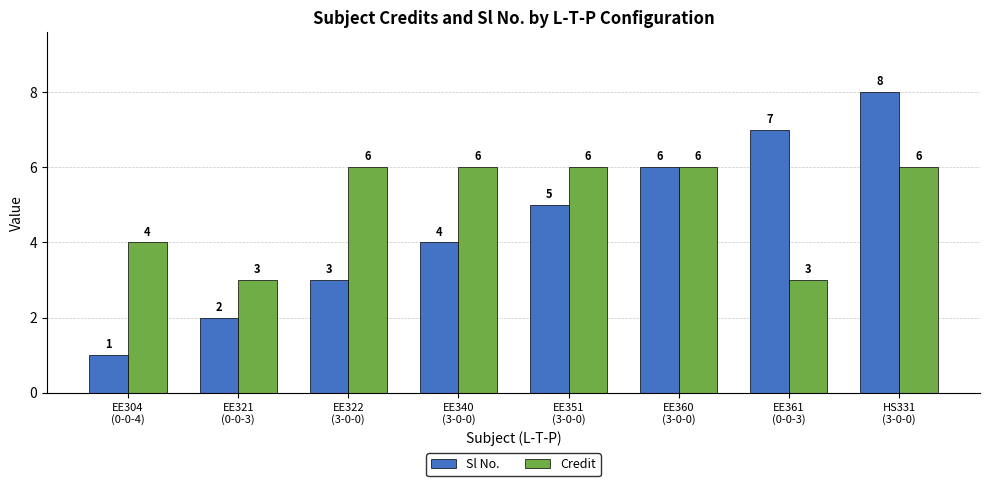

At EE361
(0-0-3), list the series in order from largest to smallest.

Sl No., Credit